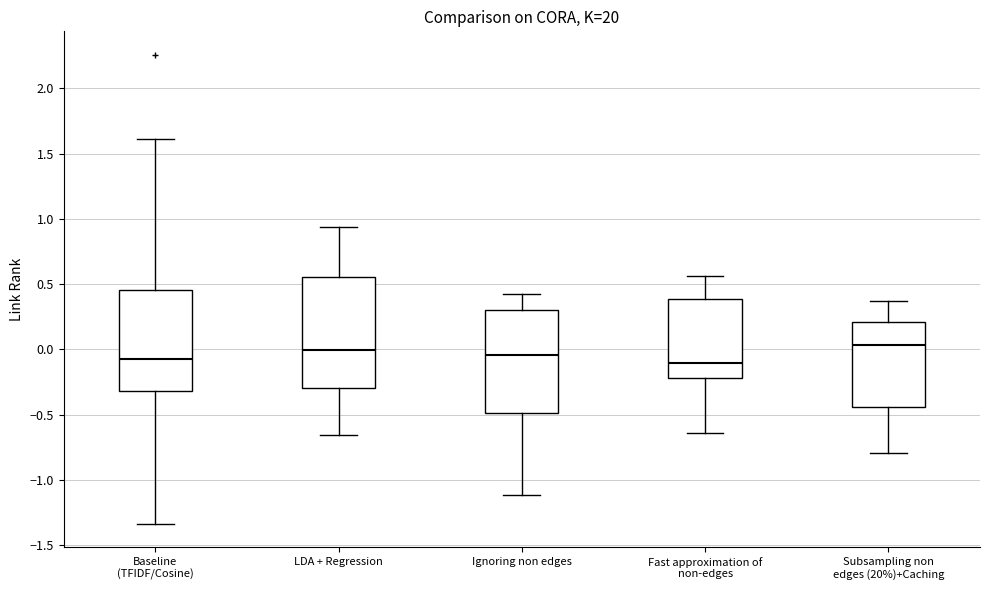

Reading left to right, transcribe this box plot: for each box, give where its median line is, the range the box spans, and where its two whiskers end, as read against the y-axis. The values are not printed on the chart, so give them approximately, as read against the axis.

Baseline (TFIDF/Cosine): median -0.05, box -0.30 to 0.45, whiskers -1.35 to 1.60
LDA + Regression: median 0.00, box -0.30 to 0.55, whiskers -0.65 to 0.95
Ignoring non edges: median -0.05, box -0.50 to 0.30, whiskers -1.10 to 0.45
Fast approximation of non-edges: median -0.10, box -0.20 to 0.40, whiskers -0.65 to 0.55
Subsampling non edges (20%)+Caching: median 0.05, box -0.45 to 0.20, whiskers -0.80 to 0.35